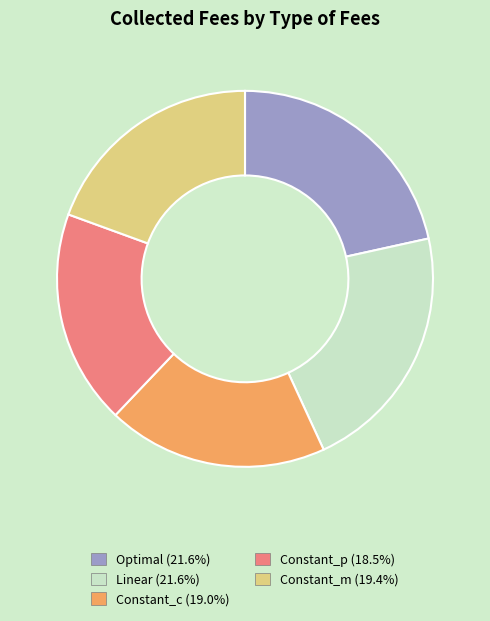

Does Constant_m represent more than half of the total?

No